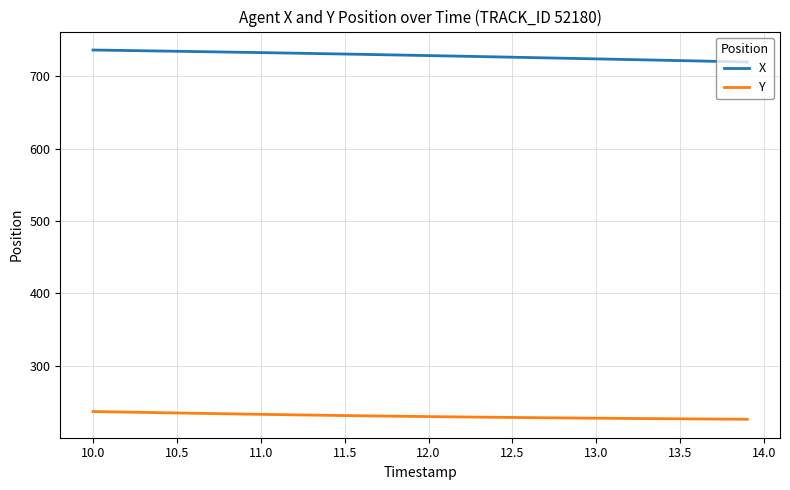

How many distinct data groups are displayed?

2